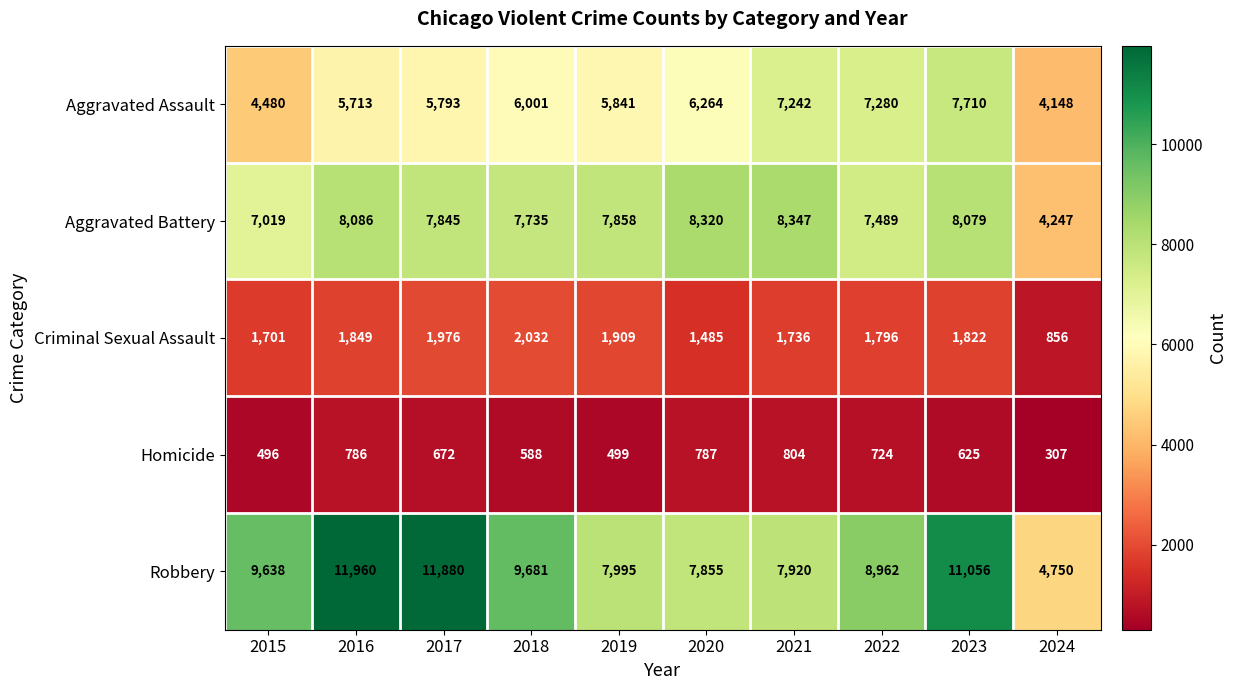

True or false: Criminal Sexual Assault has a value of 2894 at 2018.

False